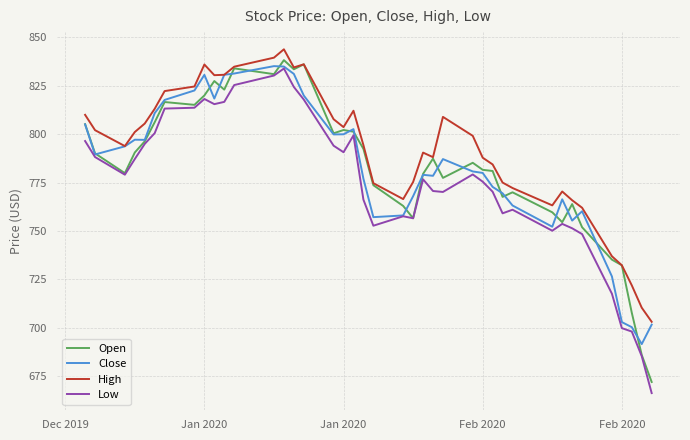

Which series has the largest total across all categories?

High